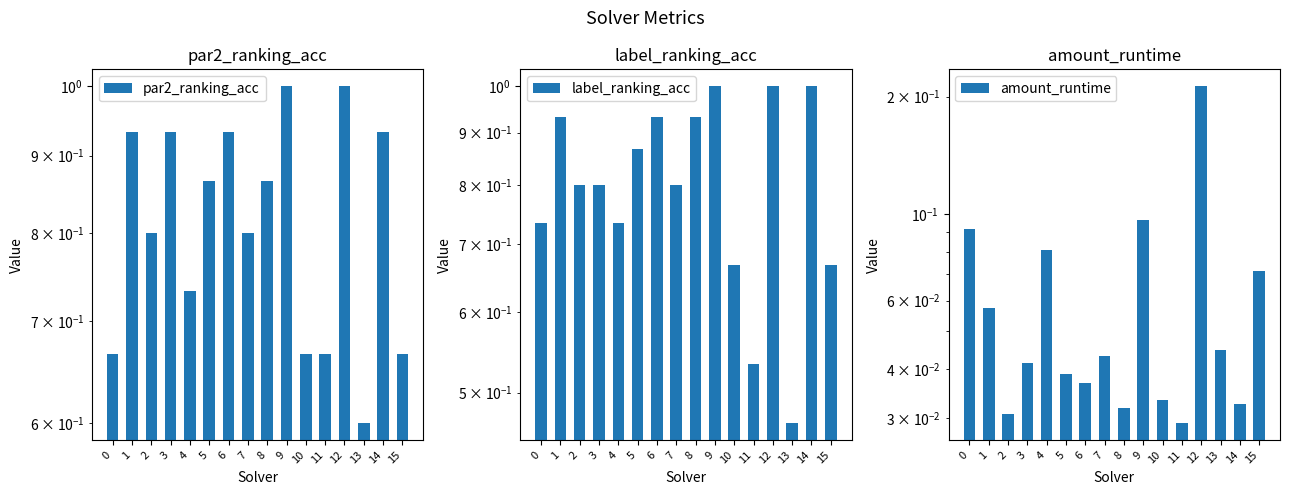

Reading right to left, extract all data points from this chart.

par2_ranking_acc: 0.7	0.9	0.6	1.0	0.7	0.7	1.0	0.9	0.8	0.9	0.9	0.7	0.9	0.8	0.9	0.7
label_ranking_acc: 0.7	1.0	0.5	1.0	0.5	0.7	1.0	0.9	0.8	0.9	0.9	0.7	0.8	0.8	0.9	0.7
amount_runtime: 0.1	0.0	0.0	0.2	0.0	0.0	0.1	0.0	0.0	0.0	0.0	0.1	0.0	0.0	0.1	0.1